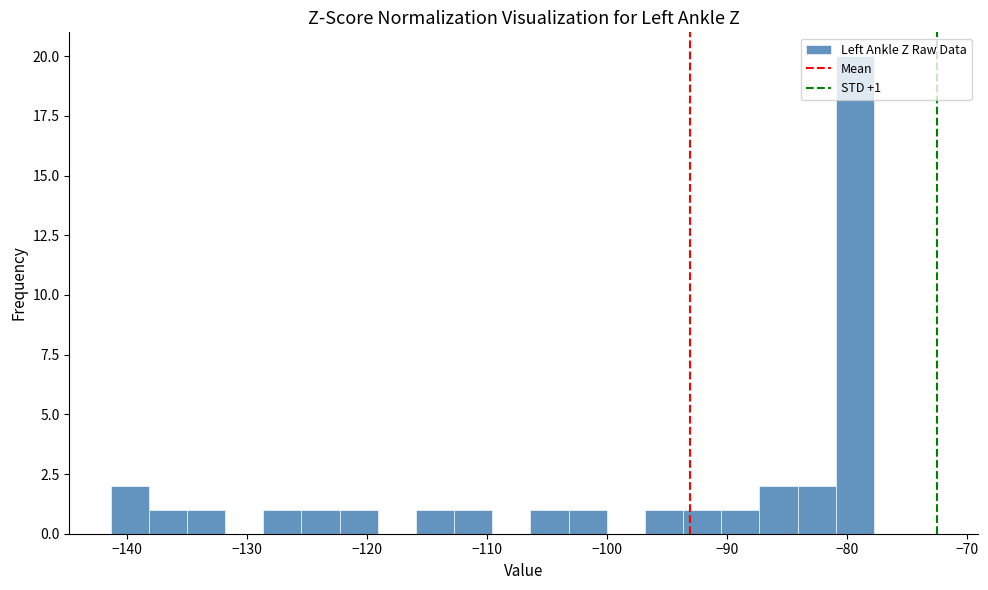

Read against the x-axis, roughly where is the centre of the tallest bar?

-79